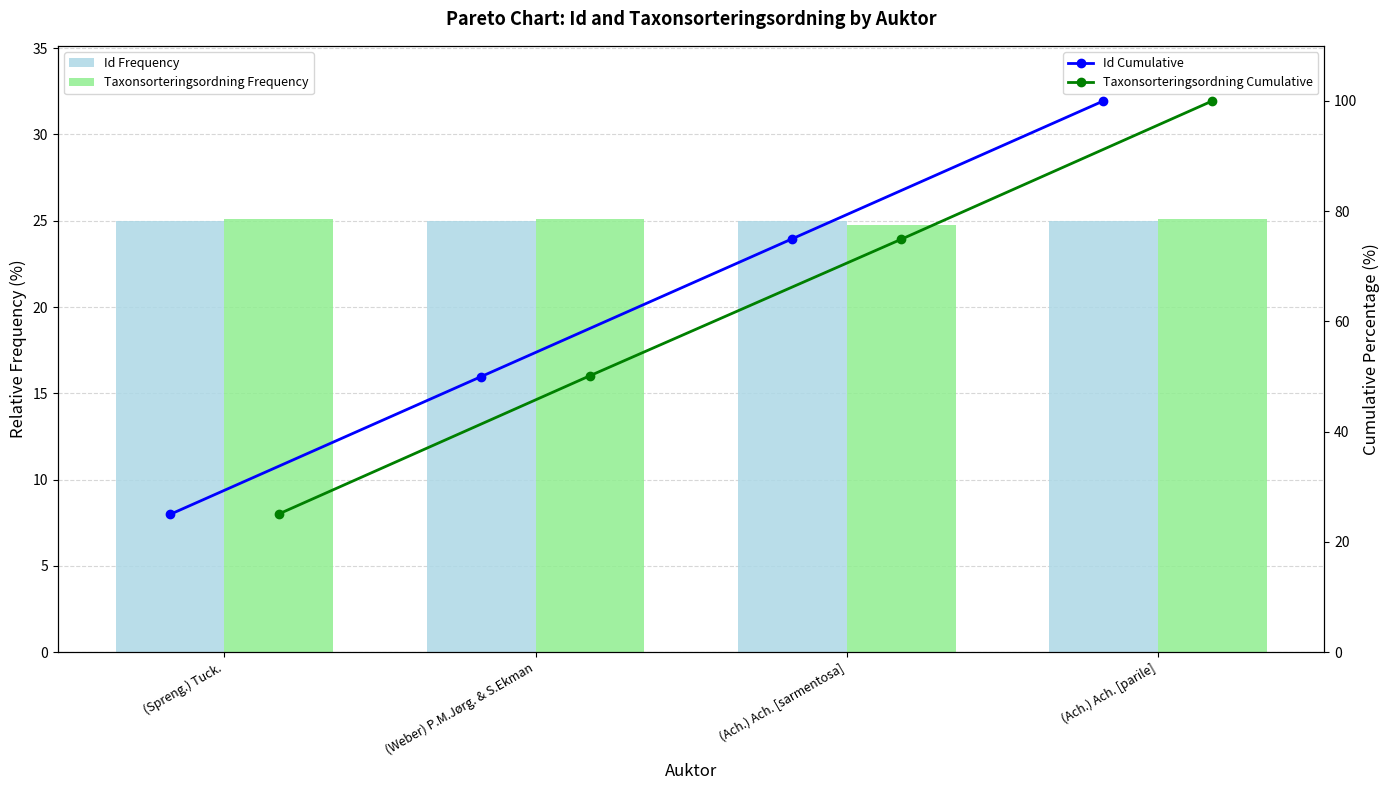

What is the value of the Id Cumulative bar at the 2nd from the left?

50.0